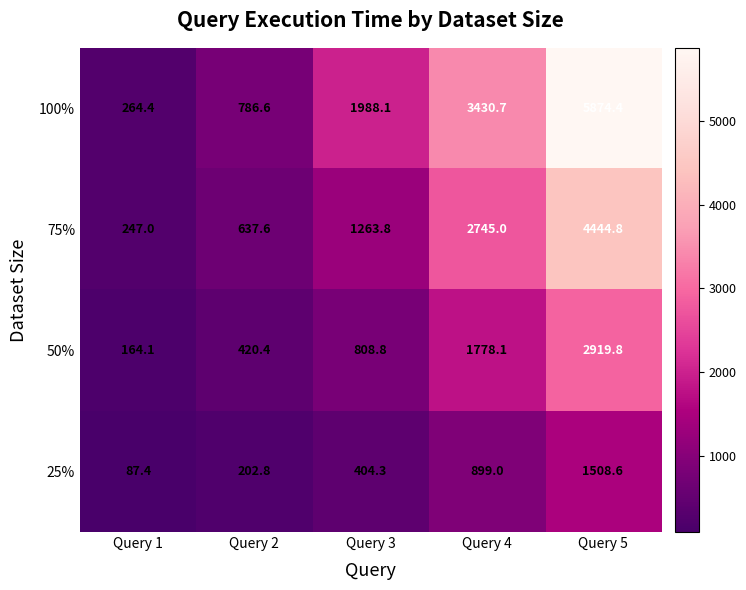

At which label does 25% first exceed 404?

Query 3